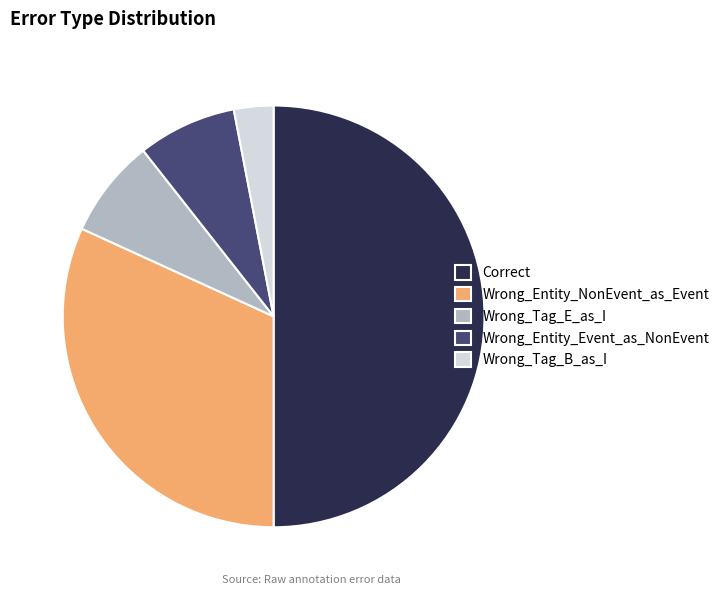

Count the number of slices in the pie.

5